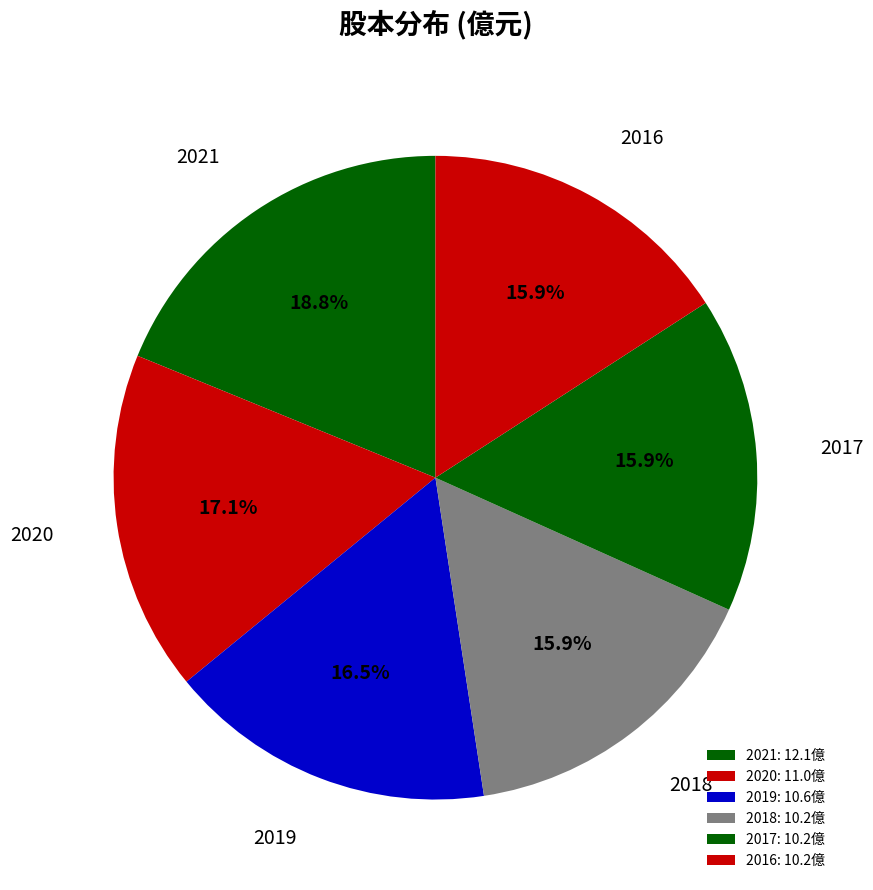

How many slices are in this pie chart?

6